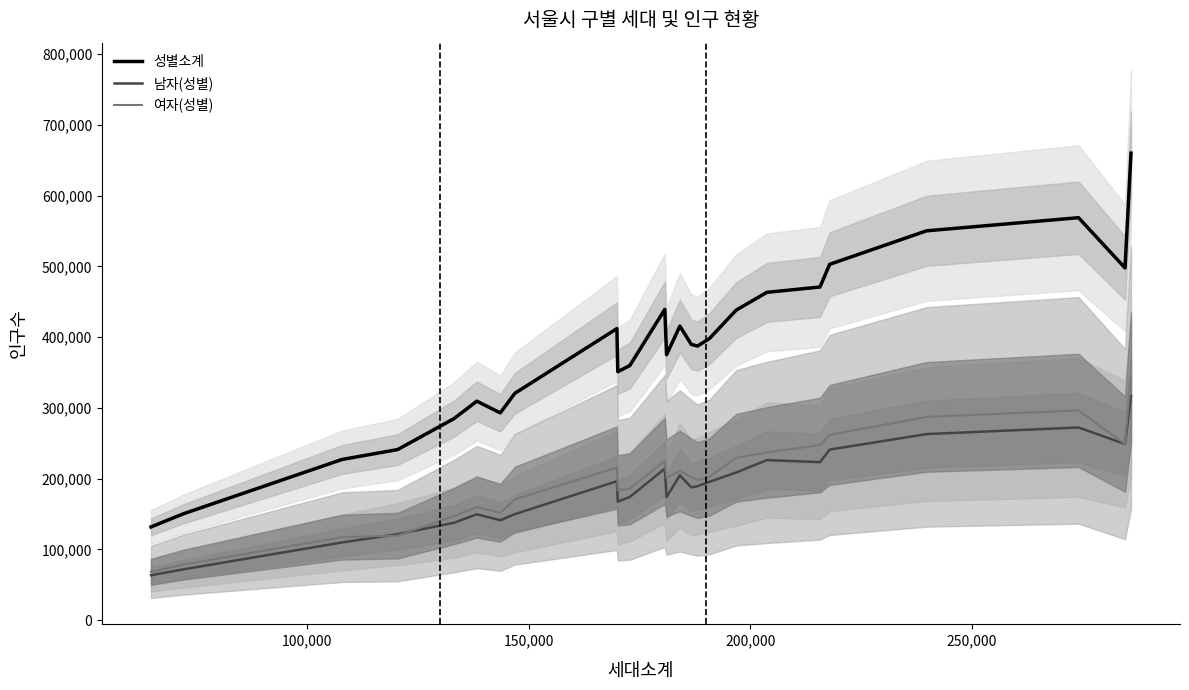

Rank the series by their maximum value, from lowest to highest.

남자(성별), 여자(성별), 성별소계